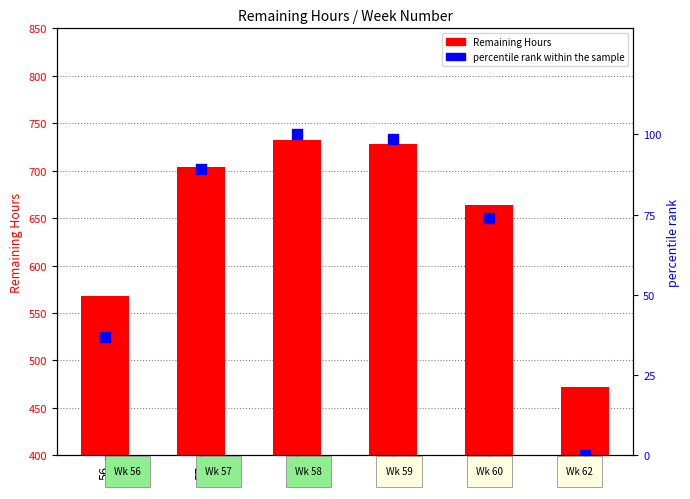

At how many categories does at least one series exceed 147?

6